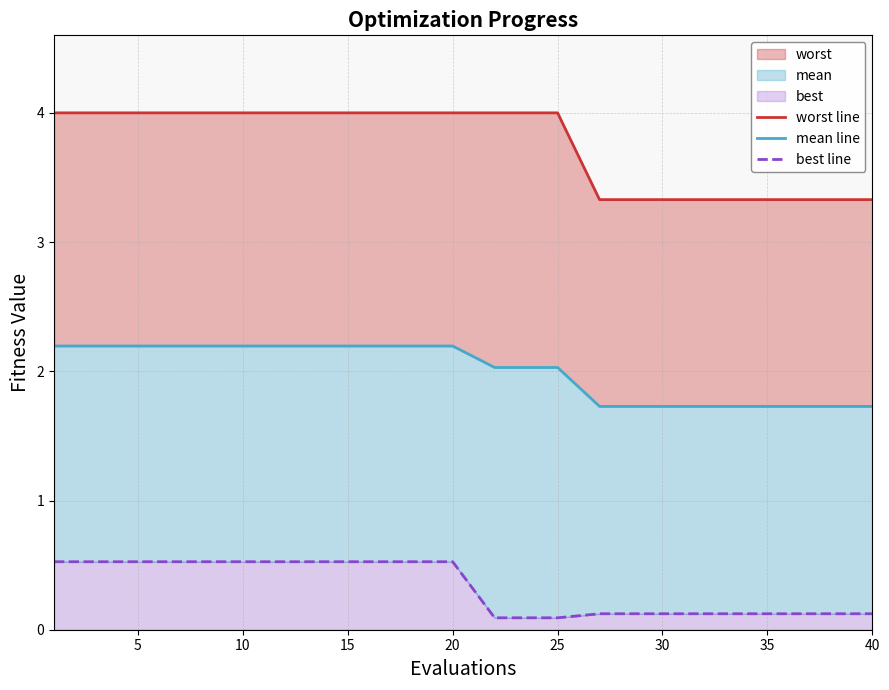

Is it true that worst line equals 4.8 at 40?

False